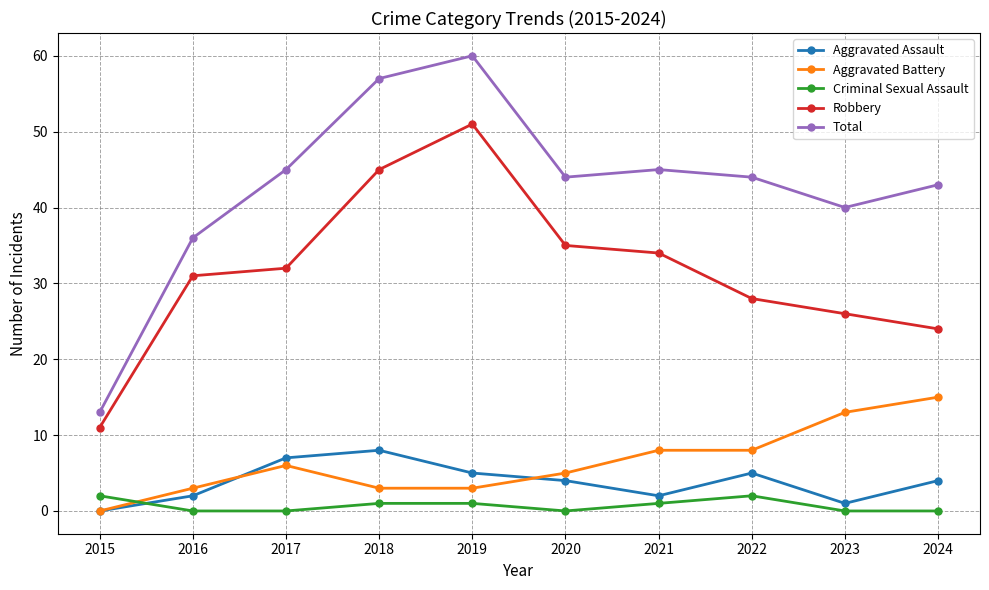

Is it true that Criminal Sexual Assault equals 0 at 2020?

True